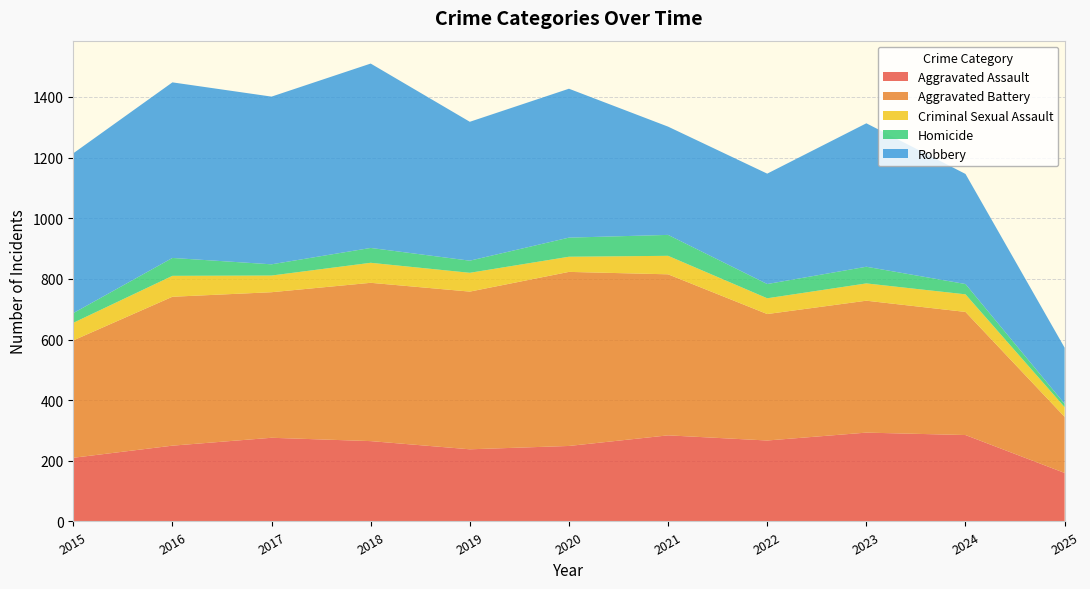

Reading left to right, extract all data points from this chart.

Aggravated Assault: 210	250	276	265	238	249	284	267	293	285	160
Aggravated Battery: 387	491	480	522	520	574	531	417	435	406	185
Criminal Sexual Assault: 58	69	55	66	62	50	61	52	57	58	32
Homicide: 32	59	37	49	40	63	69	47	55	34	11
Robbery: 527	579	553	608	458	491	357	364	473	363	185